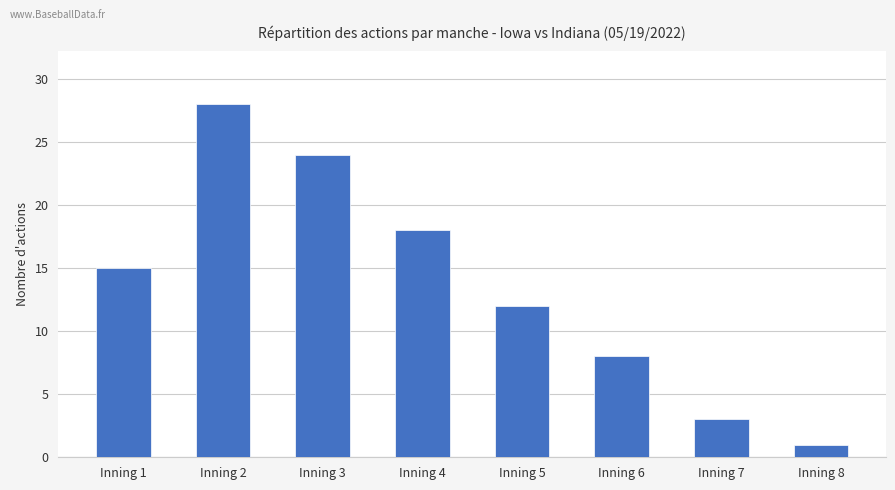

List the labels in order of value, largest first.

Inning 2, Inning 3, Inning 4, Inning 1, Inning 5, Inning 6, Inning 7, Inning 8